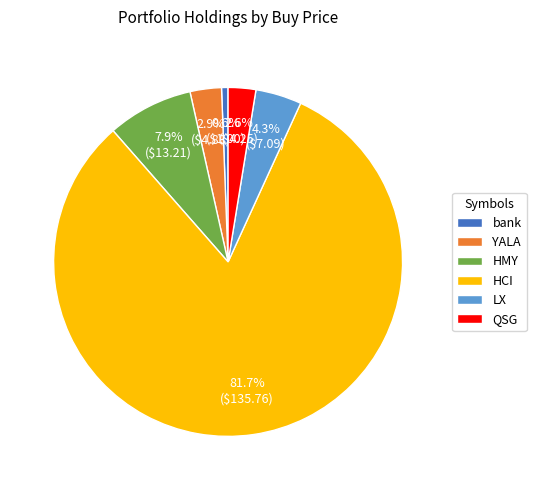

To the nearest percent, what is the average slice percentage?

17%